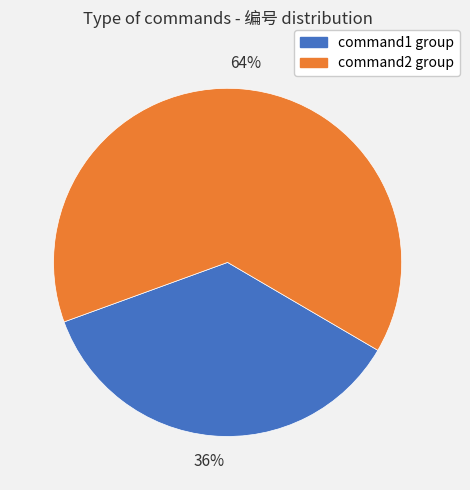

Approximately how many times larger is the value at command1 group compared to command2 group?

0.6